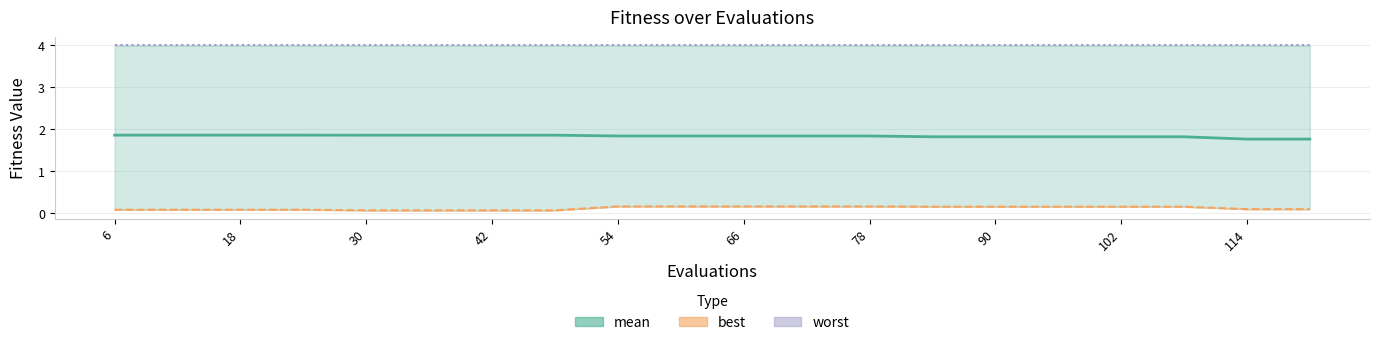

How many series are shown in this chart?

3